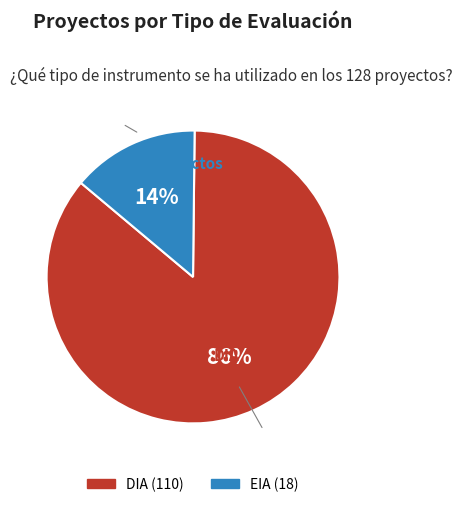

Which slice represents more than half of the pie?

DIA